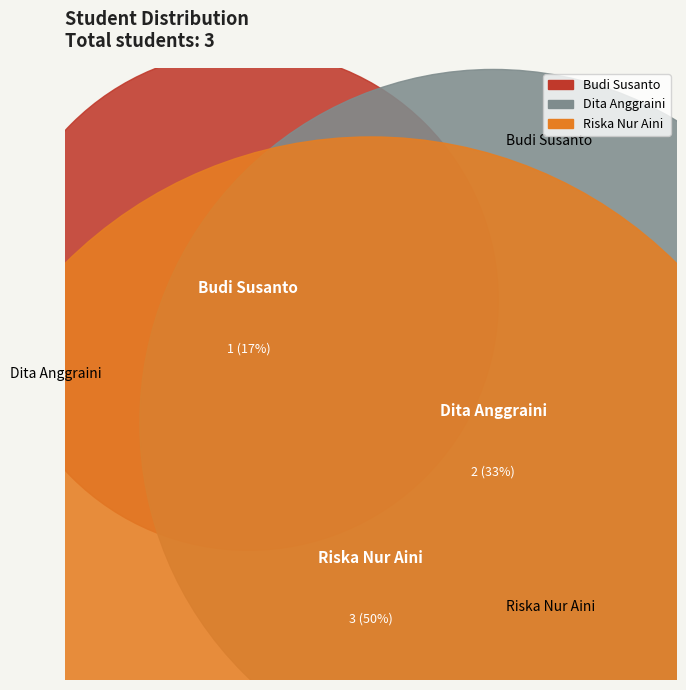

To the nearest percent, what percentage of the pie is Riska Nur Aini?

50%